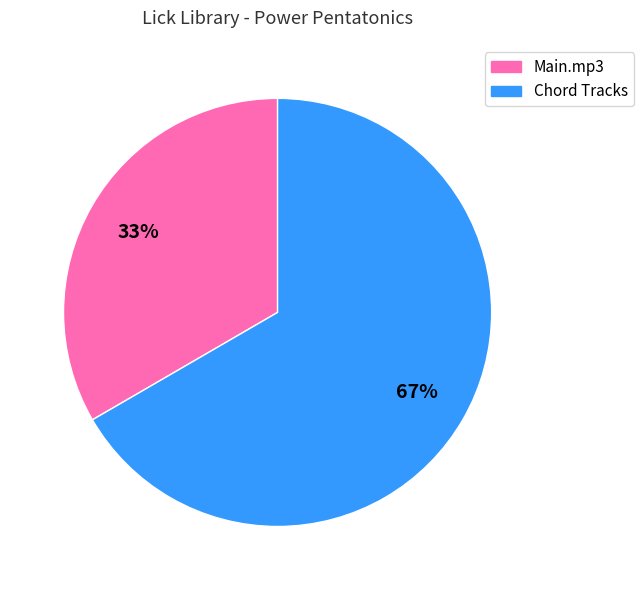

To the nearest percent, what is the average slice percentage?

50%